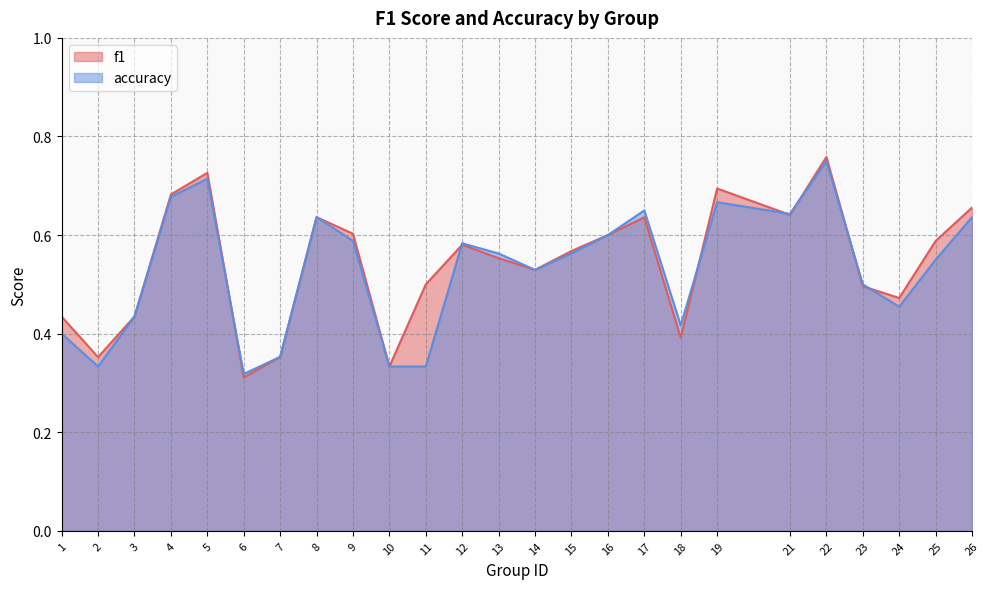

What is the difference between the maximum and minimum values in the f1 series?

0.4